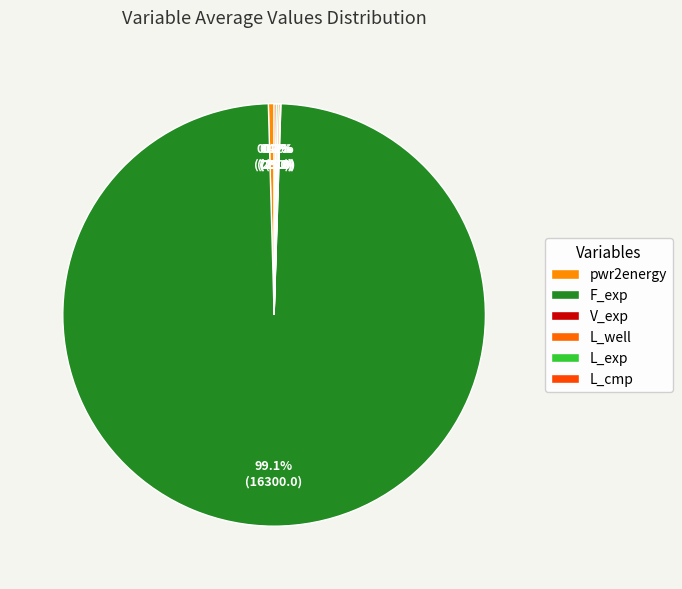

What percentage is NOT represented by V_exp?

99.9%